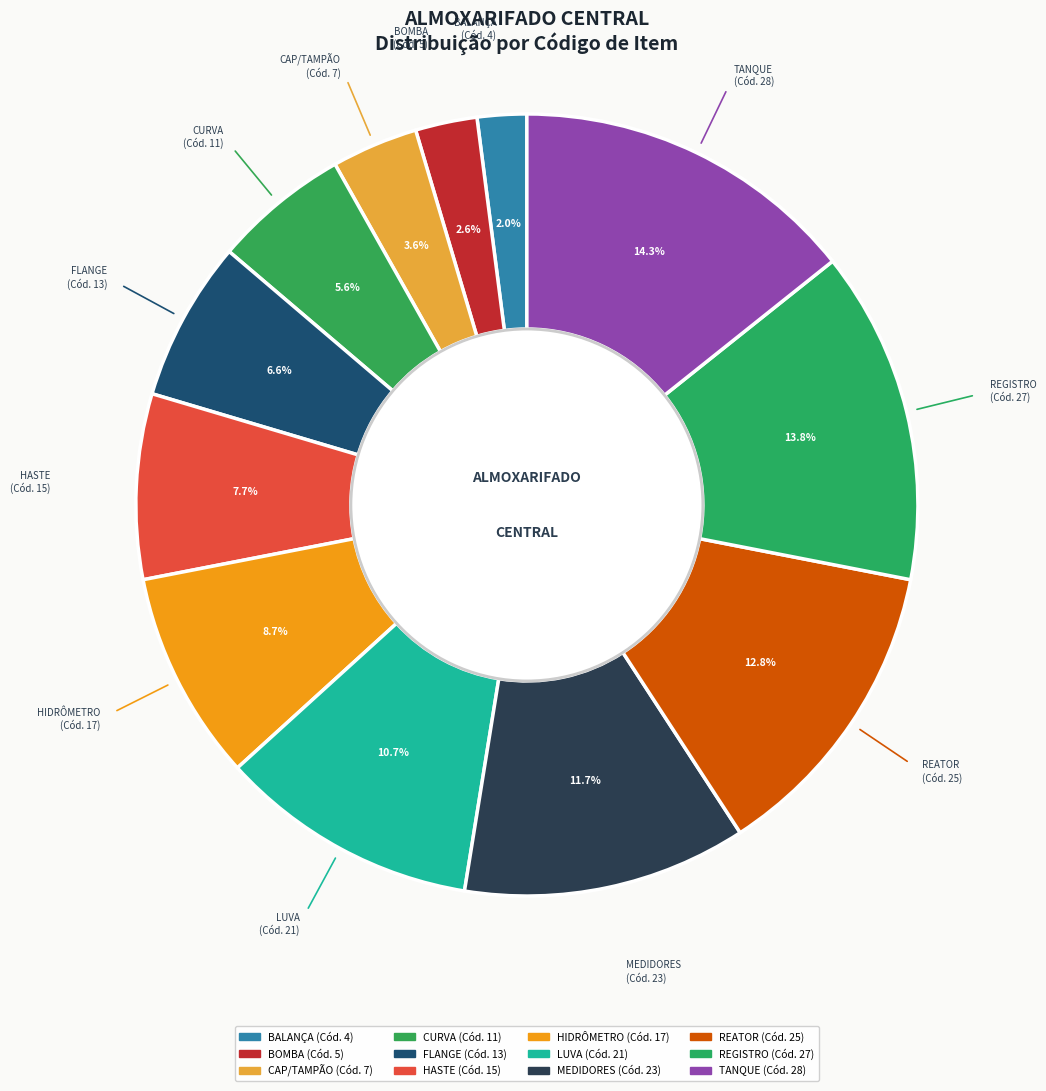

Is the sum of CURVA and CAP/TAMPÃO greater than half?

No